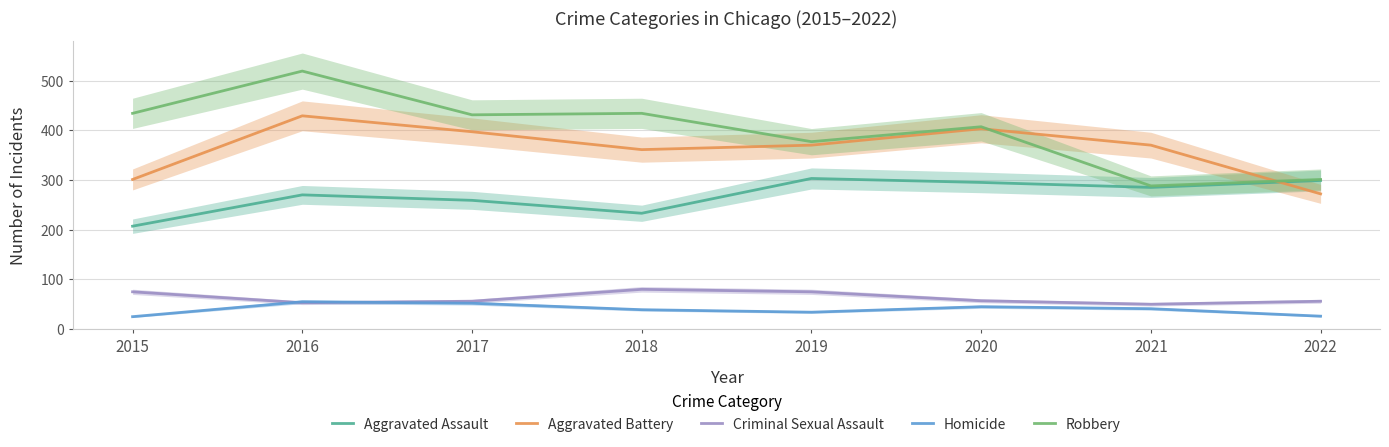

True or false: Aggravated Battery has more than 2 interior local peaks.

False